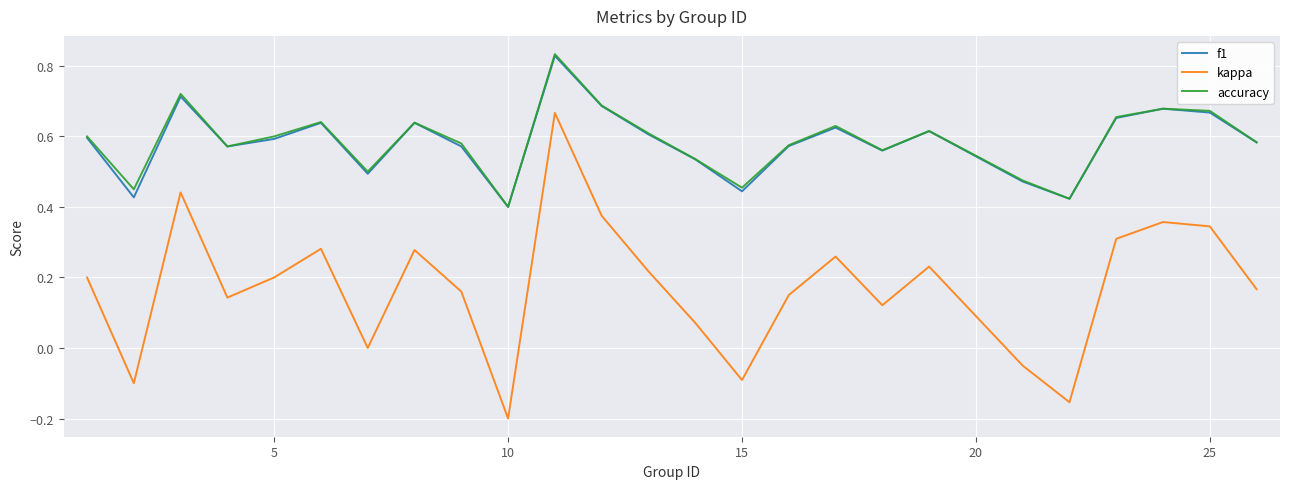

True or false: kappa and f1 intersect in this chart.

False